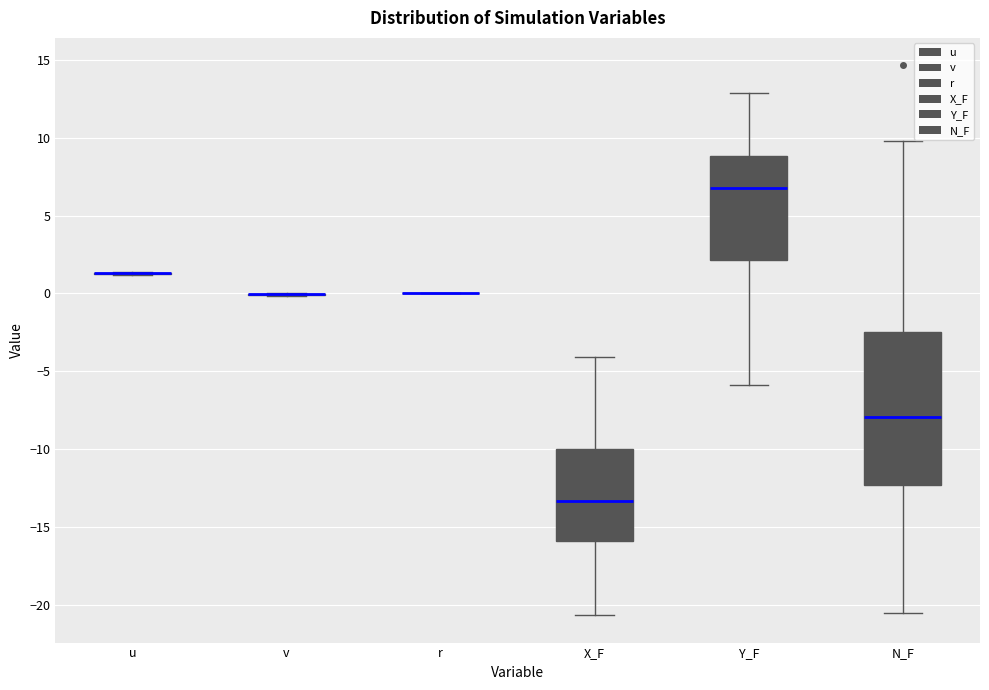

Reading left to right, read every box against the y-axis: the position of its median line, the range the box covers, and the ends of its whiskers. The values are not printed on the chart, so give them approximately, as read against the axis.

u: box collapsed to a line at 1.5, whiskers 1.0 to 1.5
v: box collapsed to a line at 0.0, whiskers 0.0 to 0.0
r: box collapsed to a line at 0.0, whiskers 0.0 to 0.0
X_F: median -13.5, box -16.0 to -10.0, whiskers -20.5 to -4.0
Y_F: median 7.0, box 2.0 to 9.0, whiskers -6.0 to 13.0
N_F: median -8.0, box -12.5 to -2.5, whiskers -20.5 to 10.0